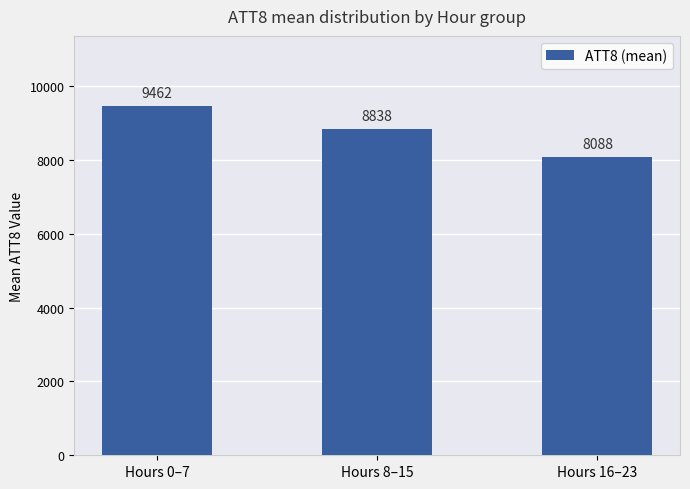

Is it true that the value at Hours 16–23 is 8087.5?

True